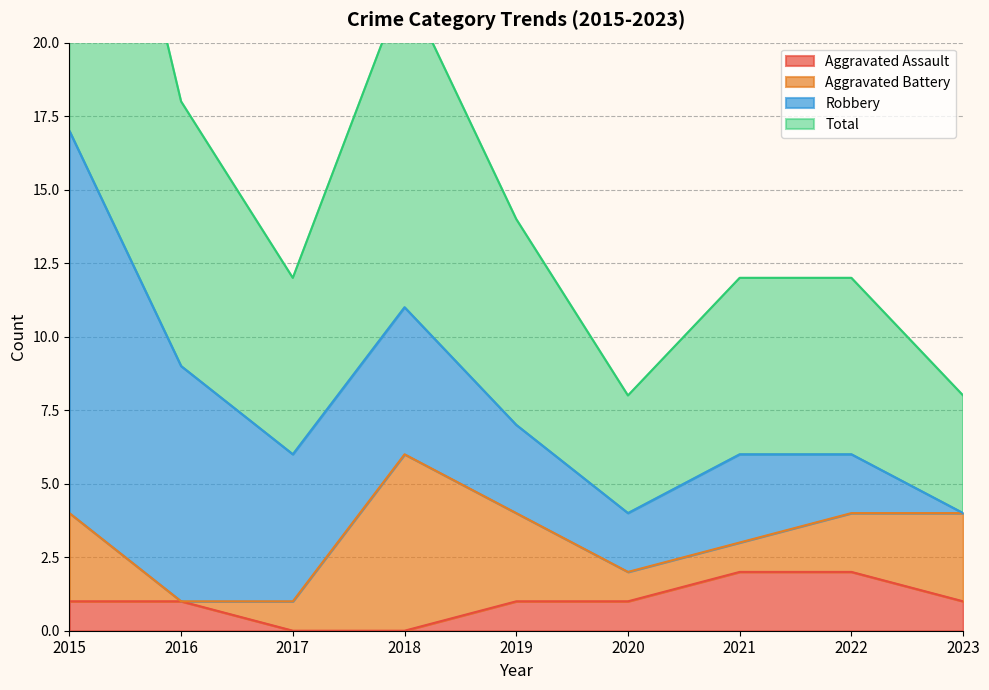

What is the average value of the Total series?

8